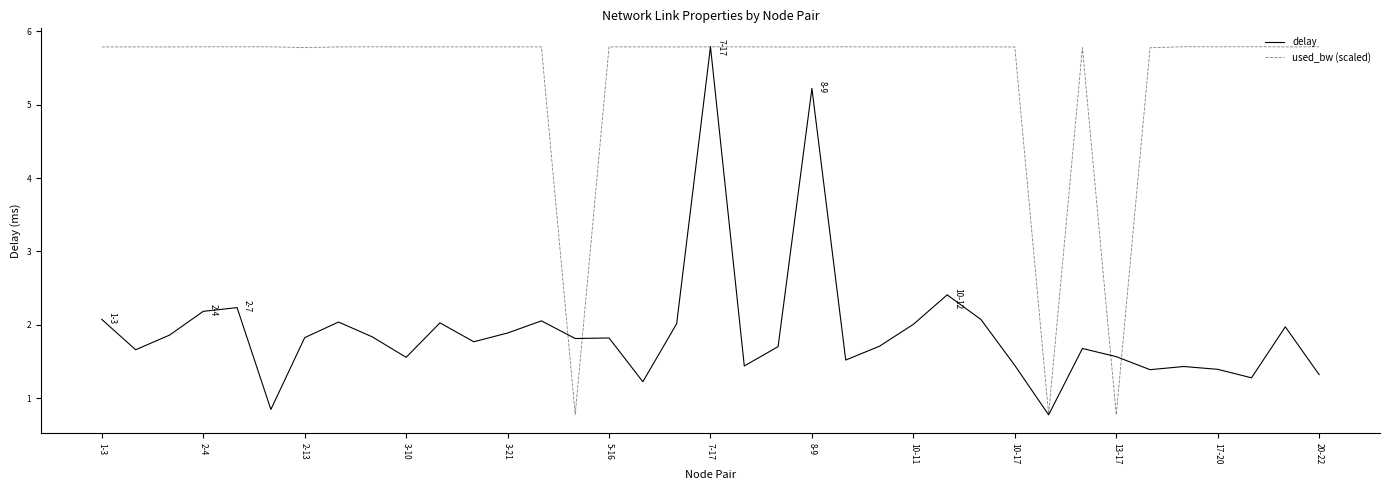

List the series in order of their overall mean, lowest first.

delay, used_bw (scaled)